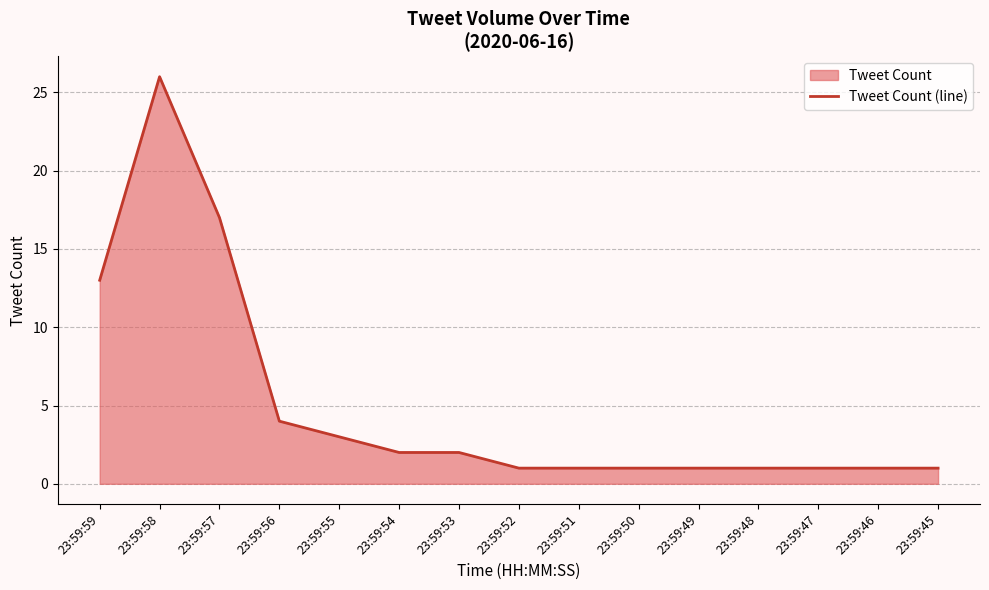

Does the chart display data point markers on the line(s)?

No